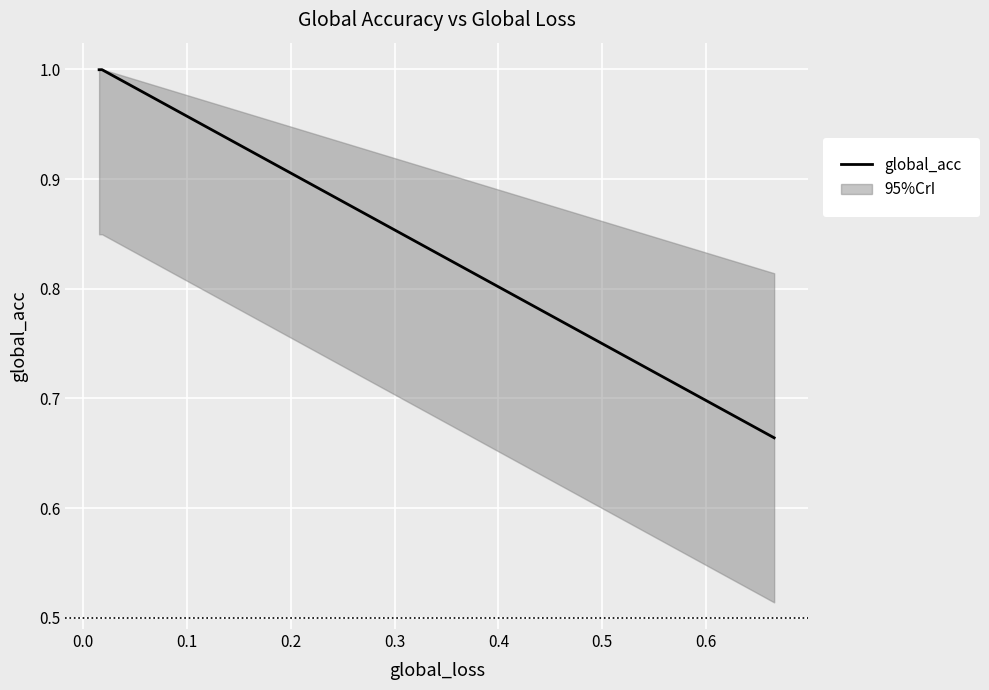

What is the sum of all values?

2.7